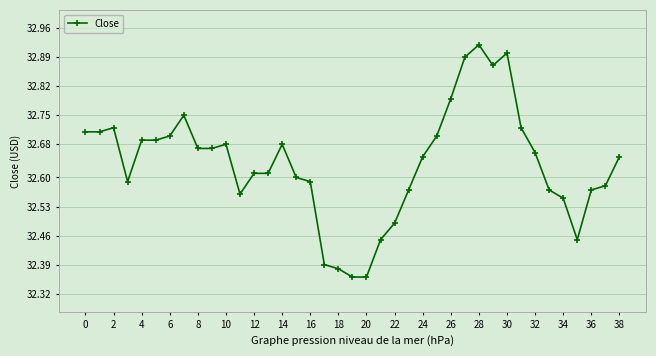

What is the difference between the second highest and second lowest values?

0.5